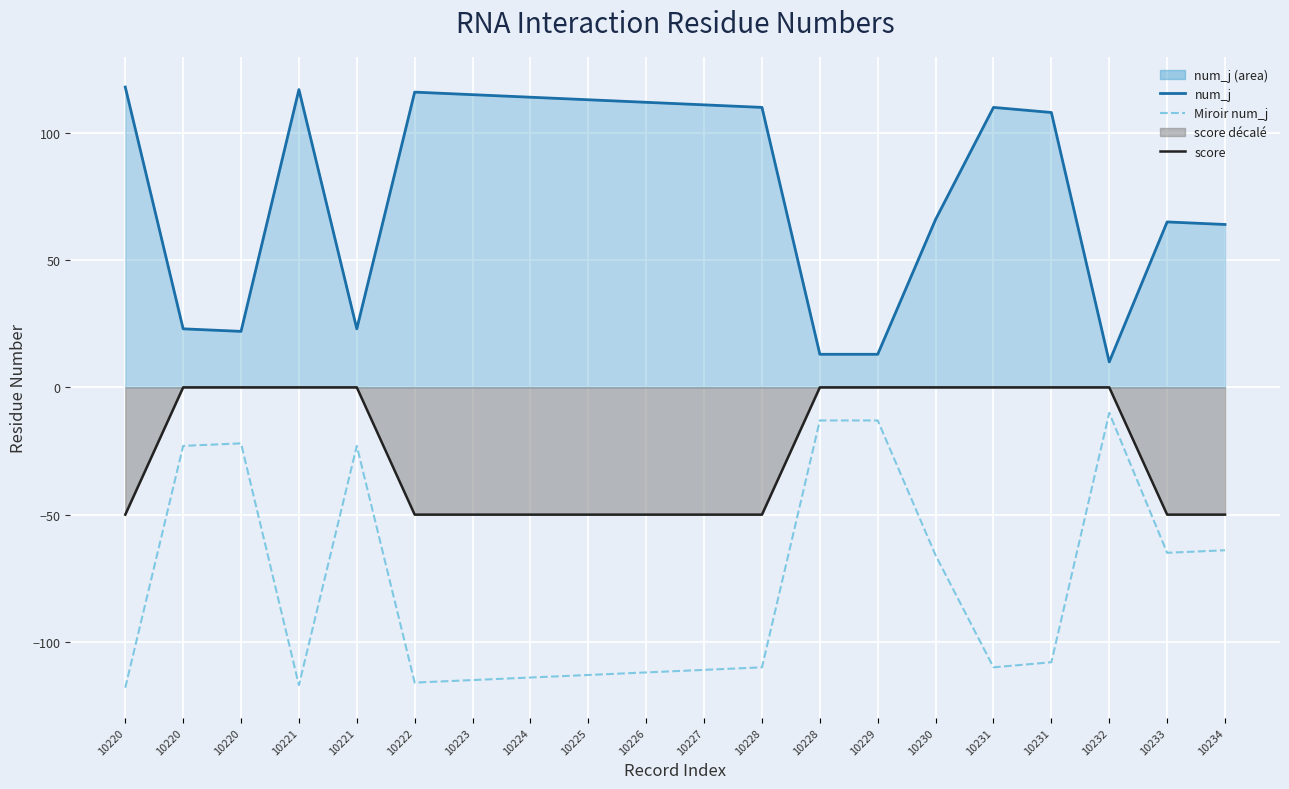

Reading right to left, list all the values displayed in this chart.

num_j line: 10234=64	10233=65	10232=10	10231=108	10231=110	10230=66	10229=13	10228=13	10228=110	10227=111	10226=112	10225=113	10224=114	10223=115	10222=116	10221=23	10221=117	10220=22	10220=23	10220=118
Miroir num_j: 10234=-64	10233=-65	10232=-10	10231=-108	10231=-110	10230=-66	10229=-13	10228=-13	10228=-110	10227=-111	10226=-112	10225=-113	10224=-114	10223=-115	10222=-116	10221=-23	10221=-117	10220=-22	10220=-23	10220=-118
score line: 10234=-50	10233=-50	10232=0	10231=0	10231=0	10230=0	10229=0	10228=0	10228=-50	10227=-50	10226=-50	10225=-50	10224=-50	10223=-50	10222=-50	10221=0	10221=0	10220=0	10220=0	10220=-50